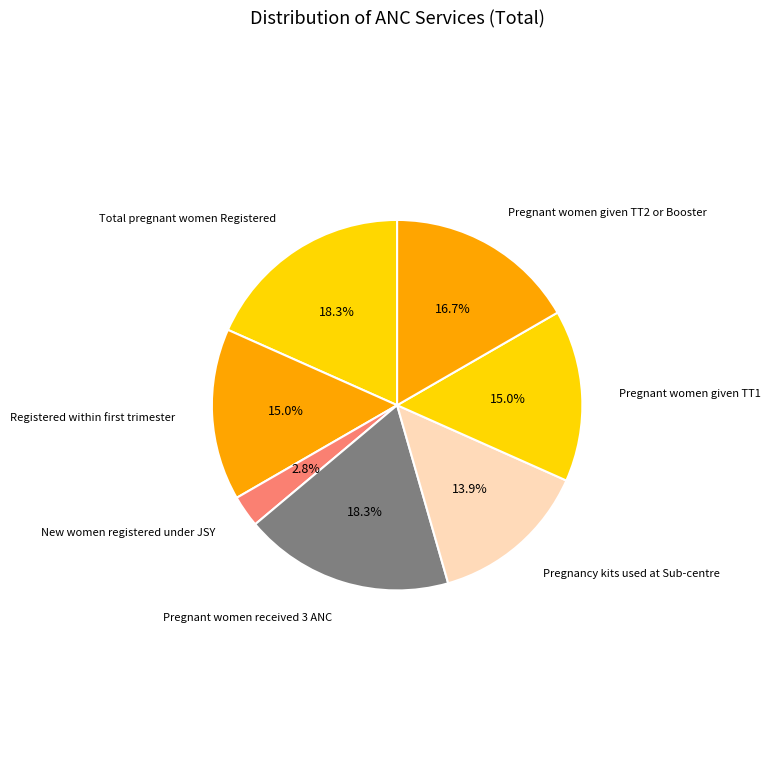

How many slices are in this pie chart?

7